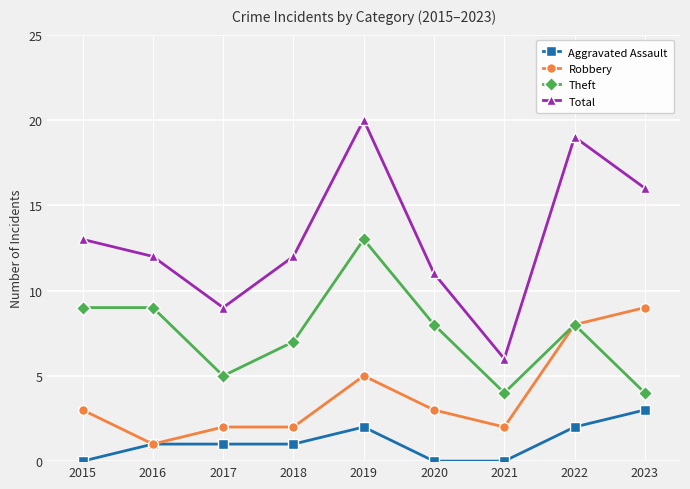

What is the total value across all series at 2018?

22